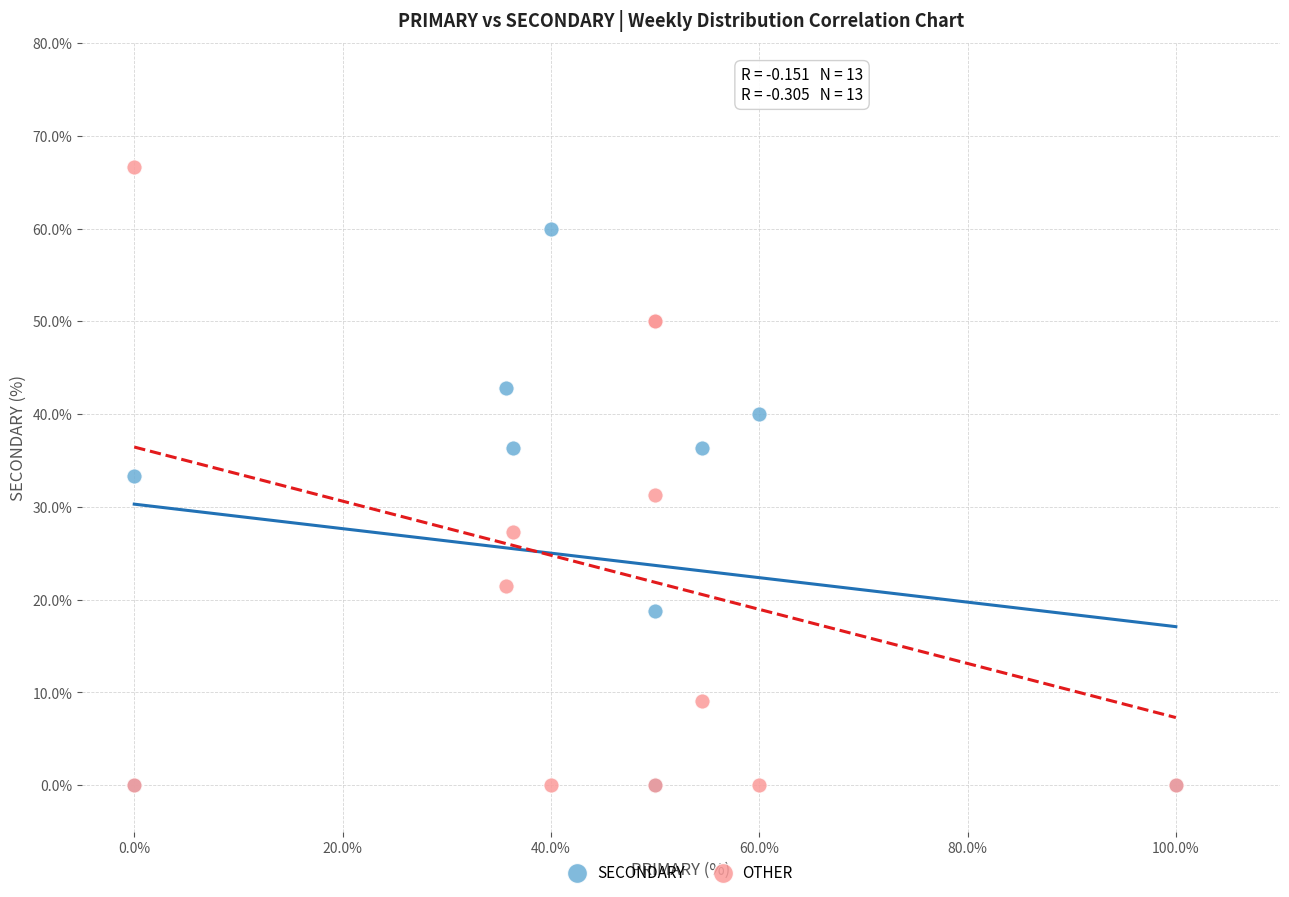

Which series has the largest Y range (max minus min)?

OTHER